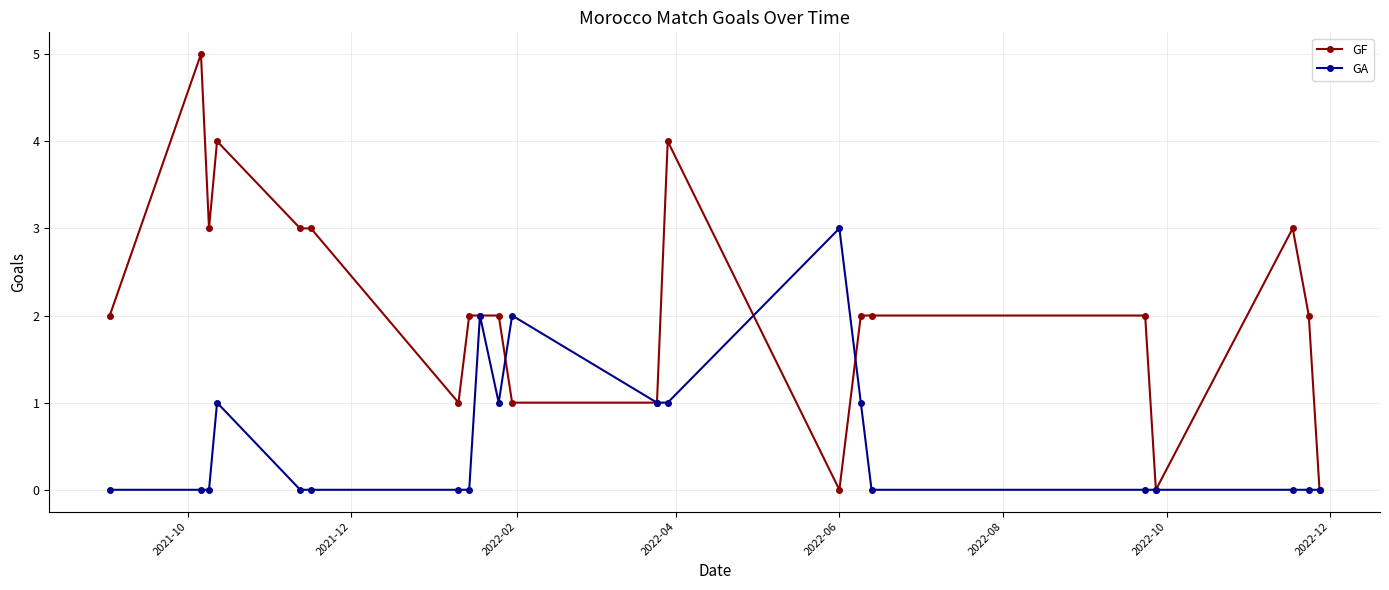

What is the maximum value shown in the chart?

5